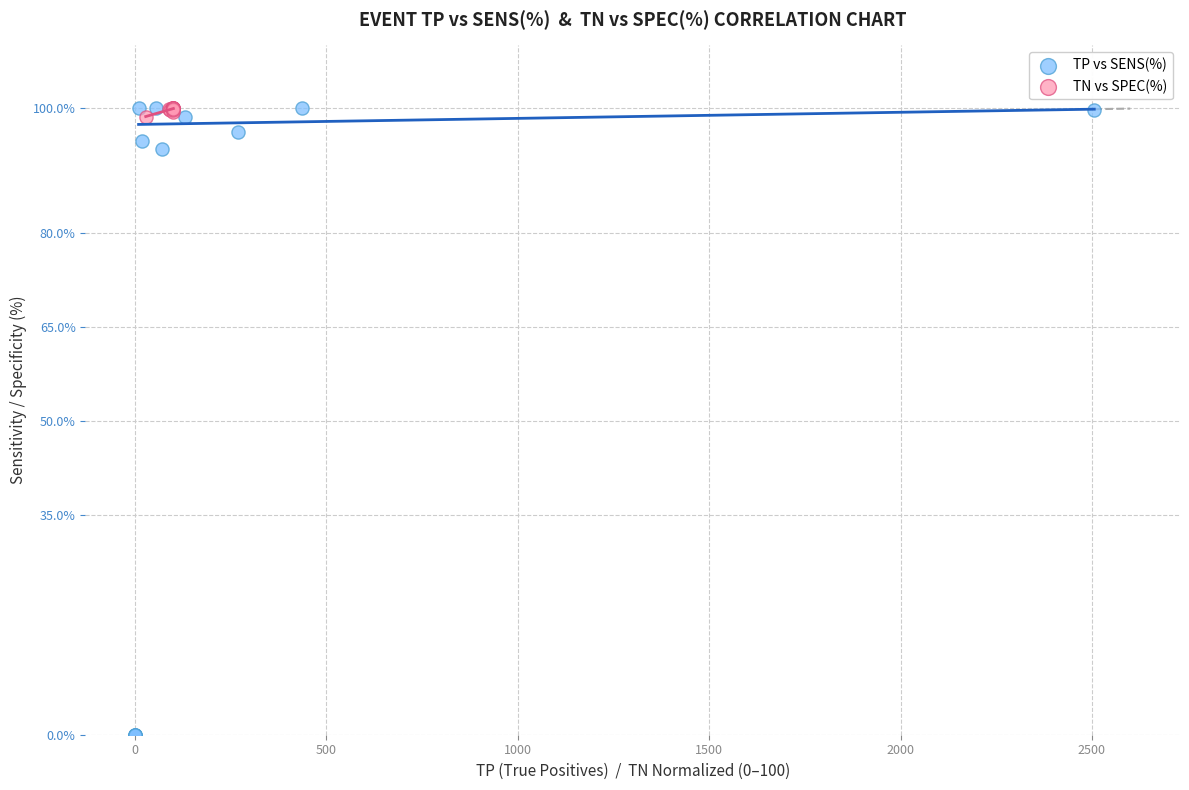

Which series has the largest Y range (max minus min)?

TP vs SENS(%)